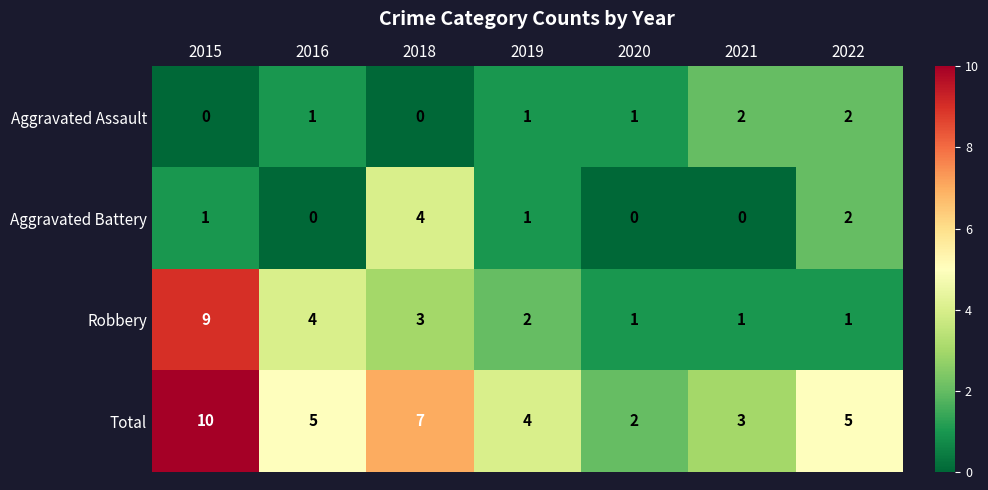

Which series has the widest spread of values?

Robbery